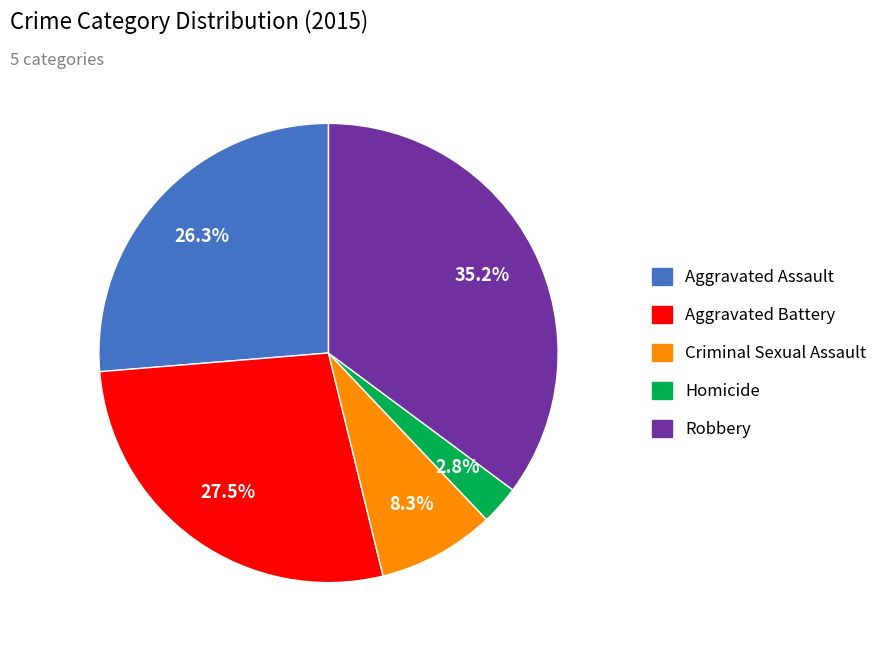

To the nearest percent, what is the average slice percentage?

20%